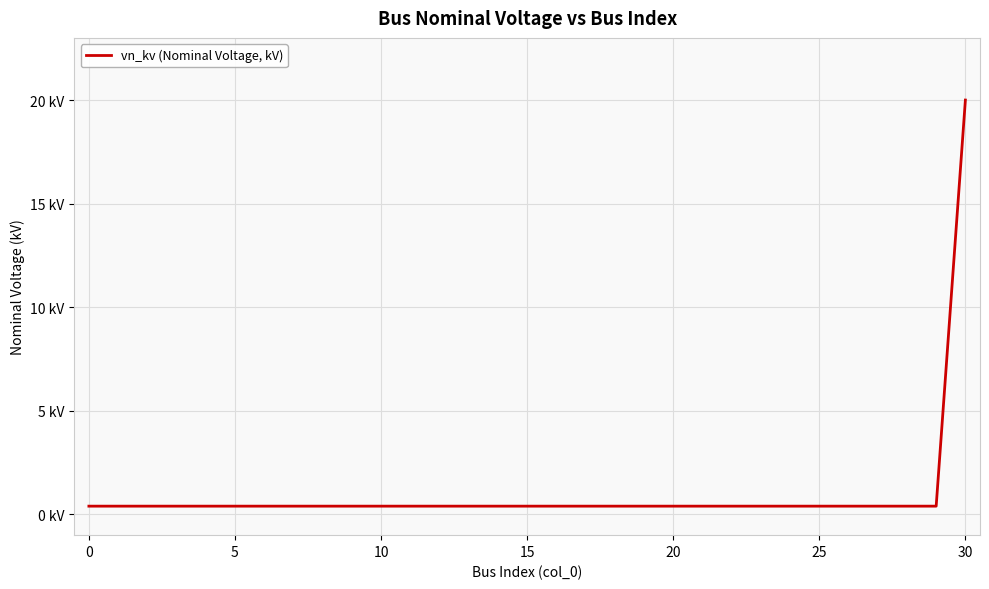

Does the chart have visible grid lines?

Yes